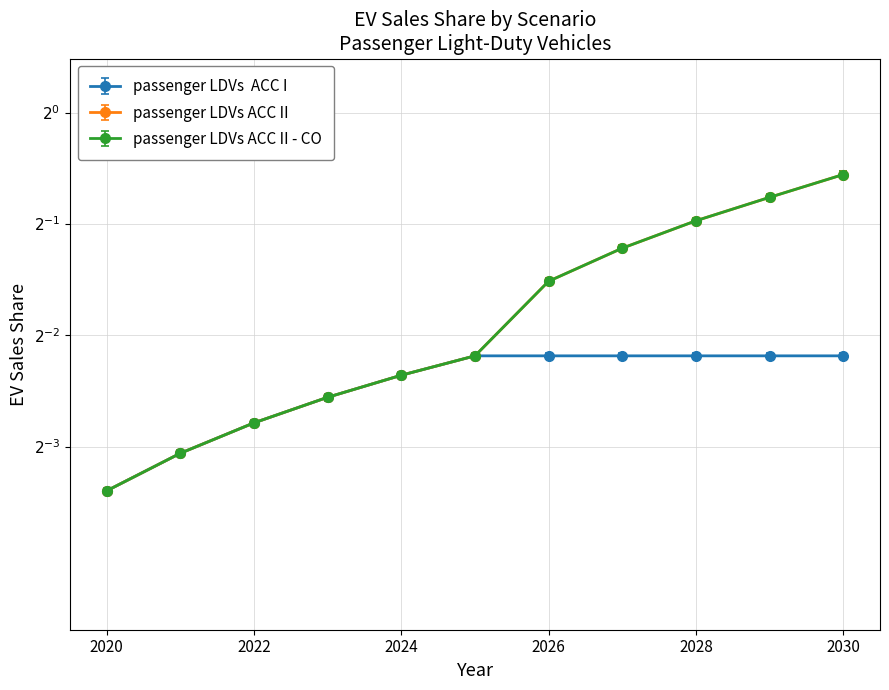

Which series has the largest range (max minus min)?

passenger LDVs ACC II